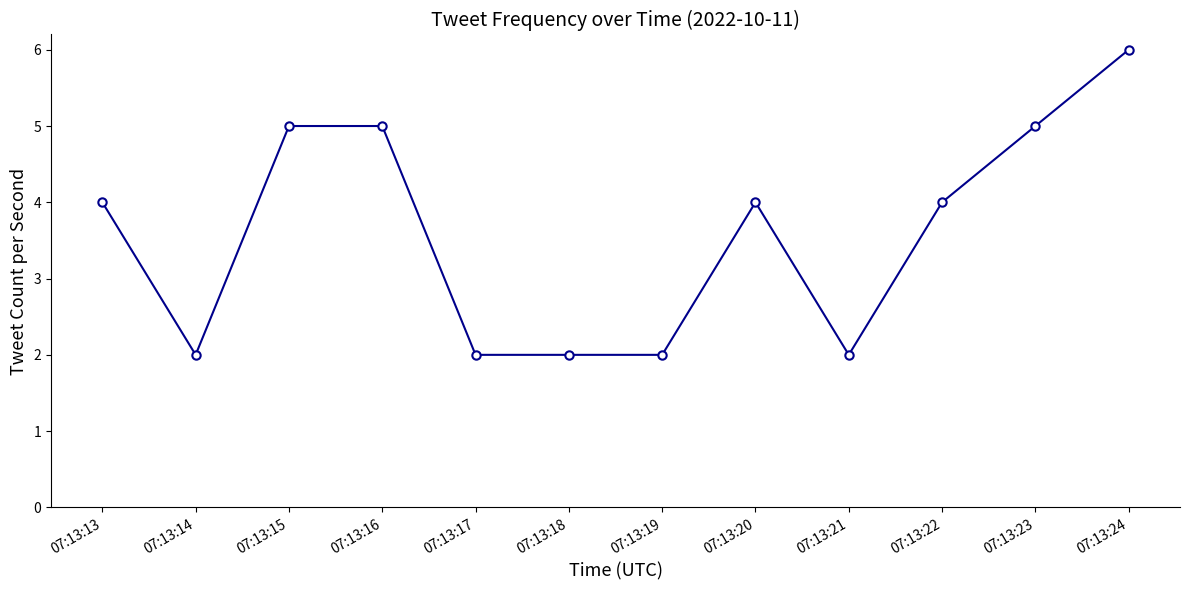

What is the approximate value at 07:13:23?

5